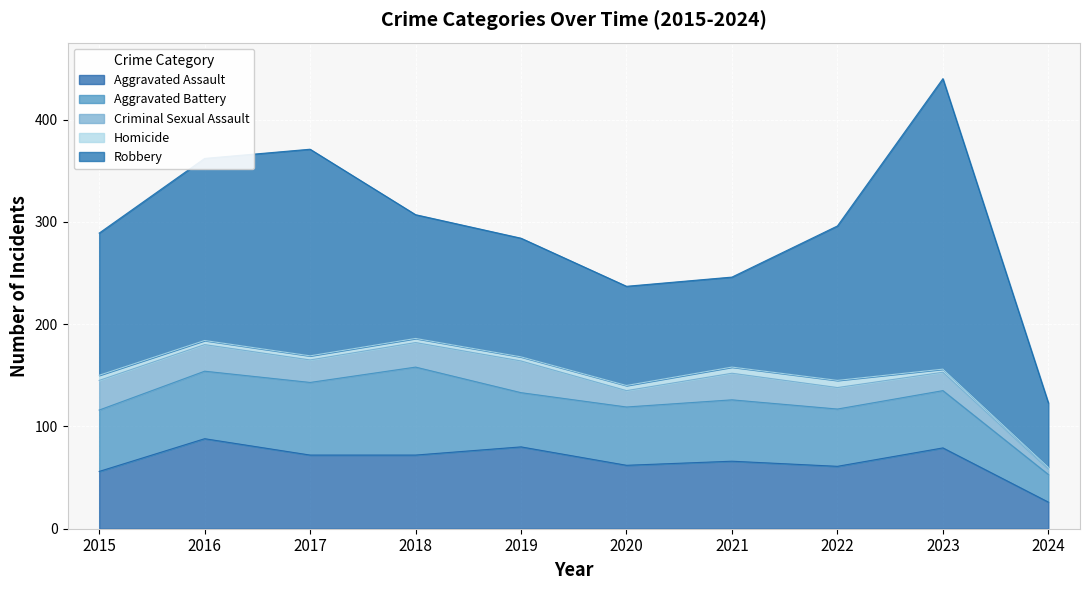

What is the value of the Criminal Sexual Assault point at the 10th from the left?

5